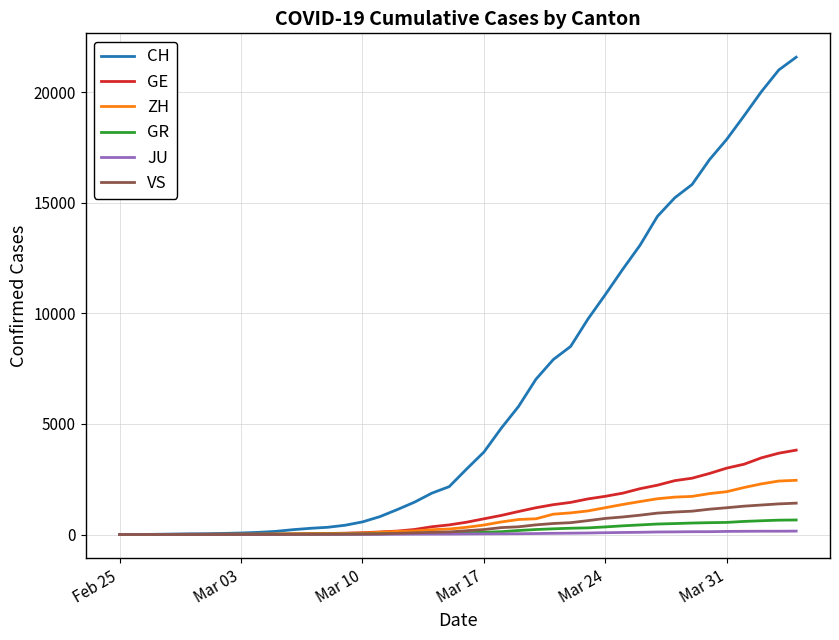

How many categories are shown in the chart?

40